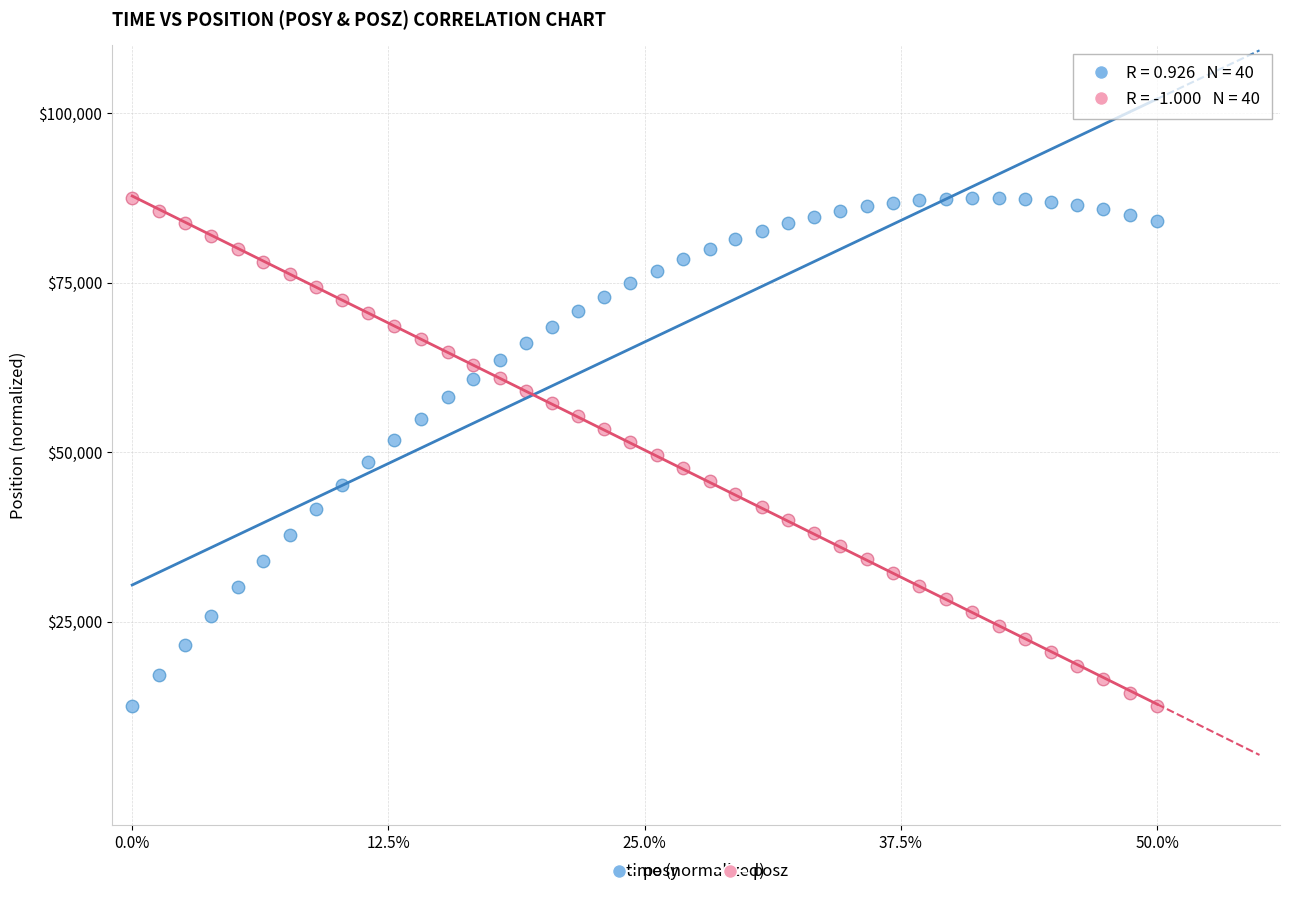

Across all data points, what is the range of Y values (max minus min)?

75000.0